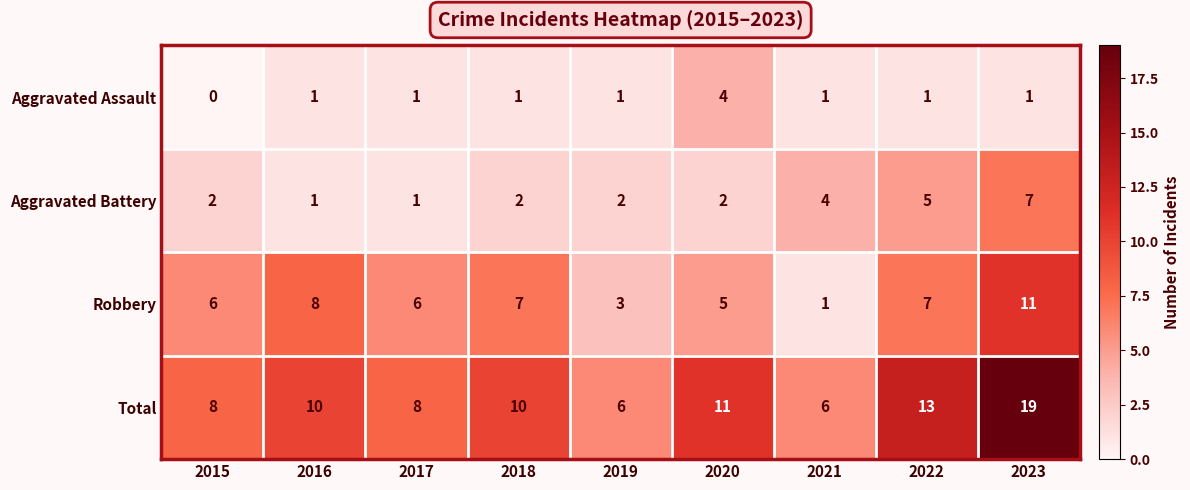

List the series in order of their overall mean, highest first.

Total, Robbery, Aggravated Battery, Aggravated Assault